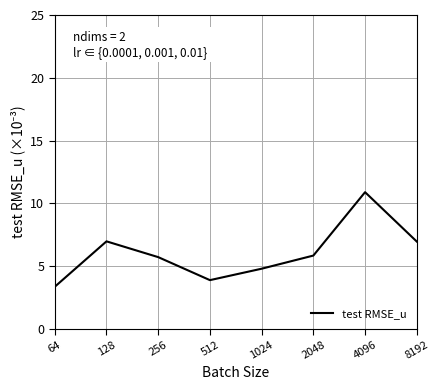

How many lines are shown in the chart?

1